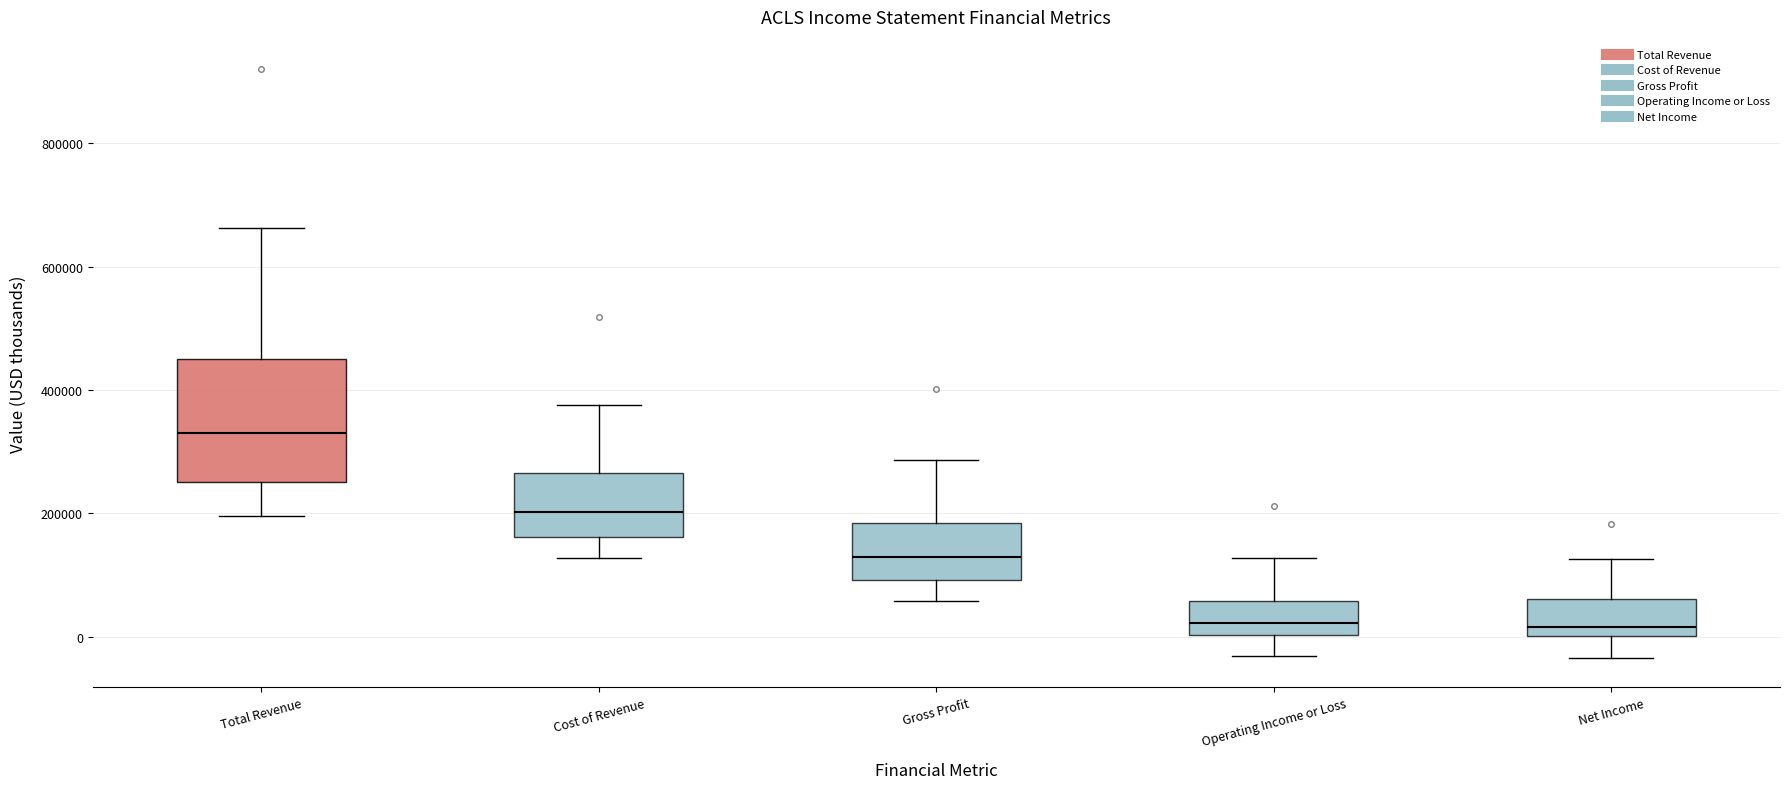

Reading left to right, transcribe this box plot: for each box, give where its median line is, the range the box spans, and where its two whiskers end, as read against the y-axis. The values are not printed on the chart, so give them approximately, as read against the axis.

Total Revenue: median 340000, box 260000 to 460000, whiskers 200000 to 660000
Cost of Revenue: median 200000, box 160000 to 260000, whiskers 120000 to 380000
Gross Profit: median 120000, box 100000 to 180000, whiskers 60000 to 280000
Operating Income or Loss: median 20000, box 0 to 60000, whiskers -40000 to 120000
Net Income: median 20000, box 0 to 60000, whiskers -40000 to 120000